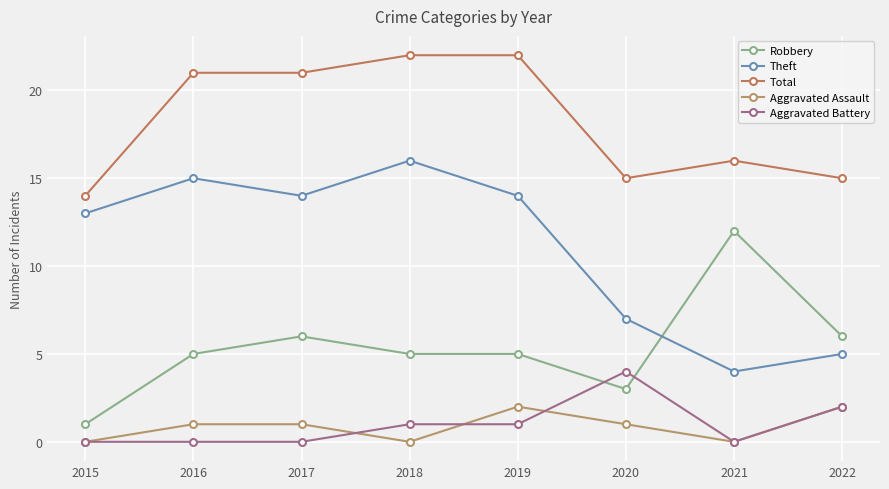

At how many categories does at least one series exceed 20?

4